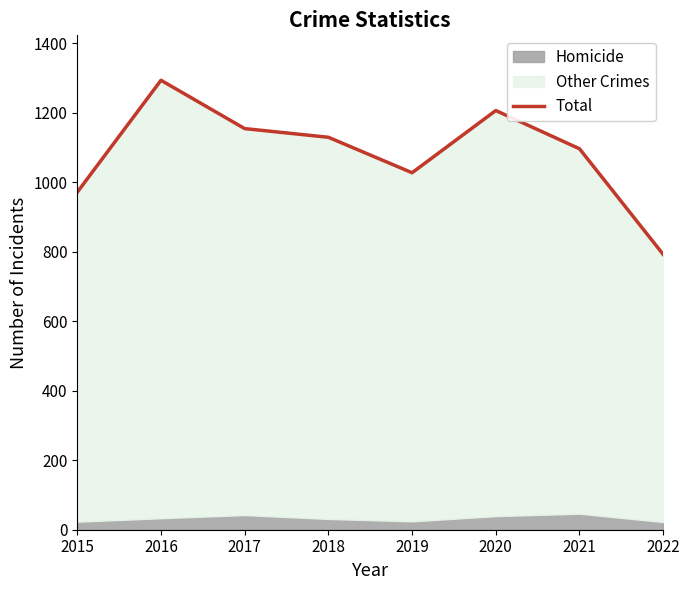

What is the value of the 4th point from the left?

1129